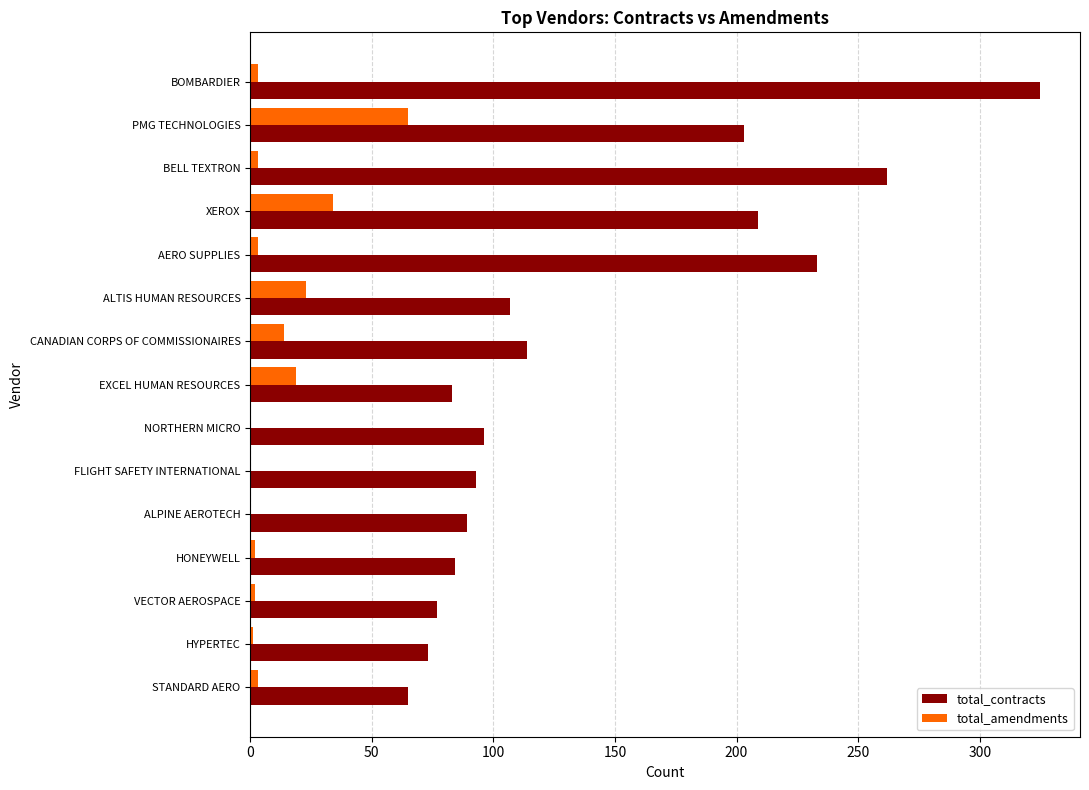

What is the sum of the total_contracts values at EXCEL HUMAN RESOURCES and ALPINE AEROTECH?

172